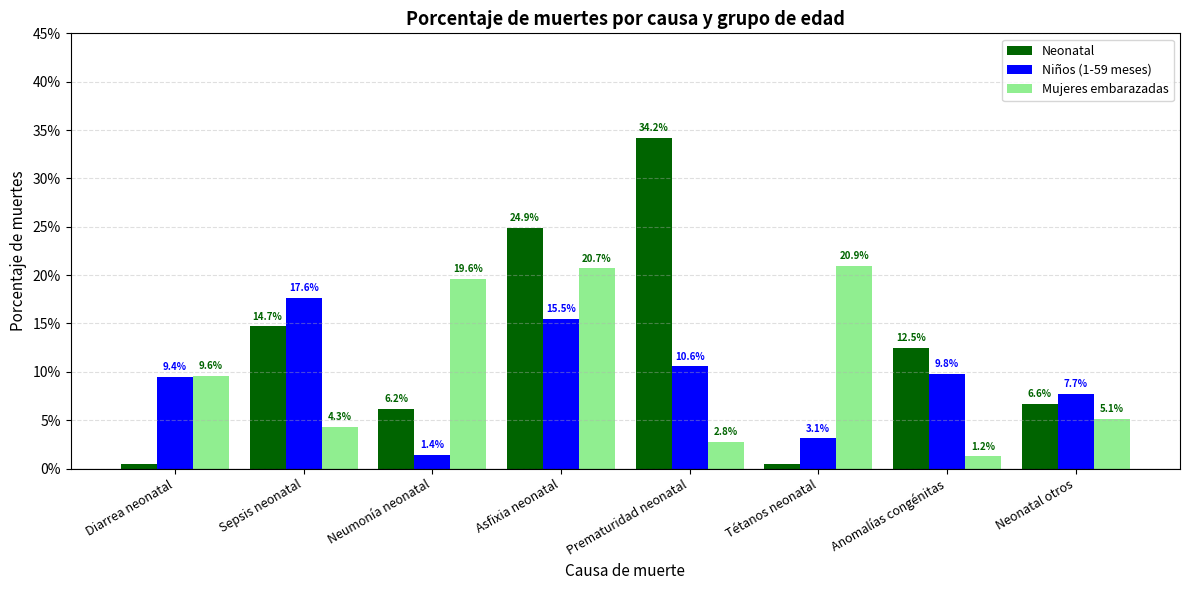

What is the maximum value shown in the chart?

0.3